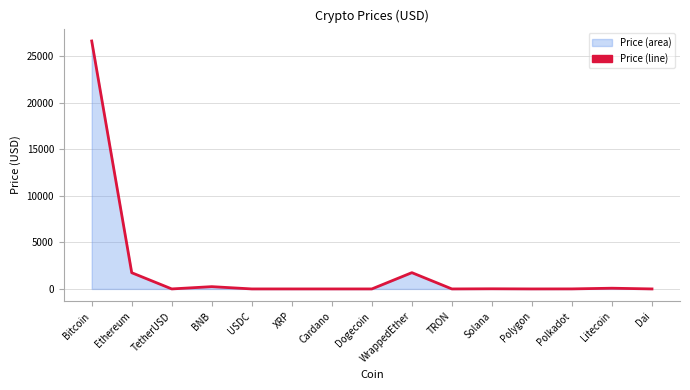

The value at Polkadot is 4.6. True or false?

True